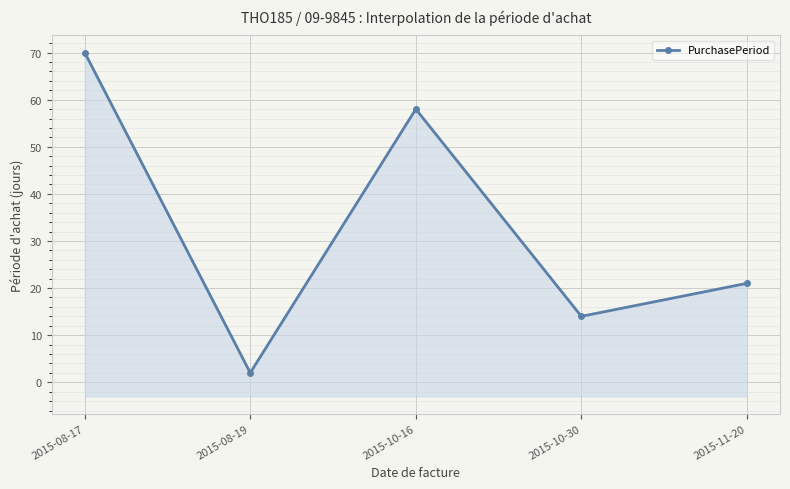

Reading left to right, list all the values displayed in this chart.

70	2	58	14	21